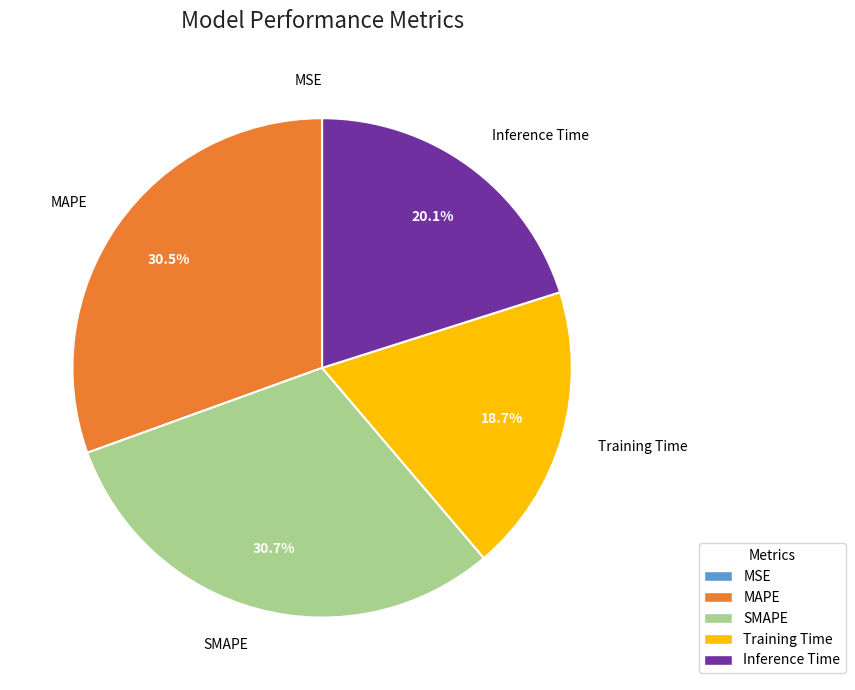

Combined, what portion of the pie is Inference Time and SMAPE?

50.8%